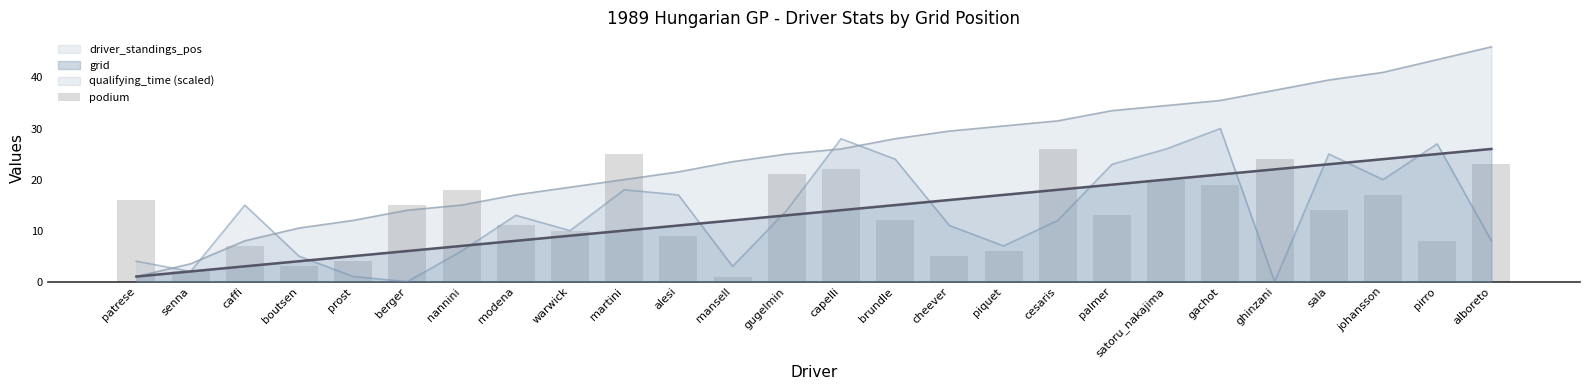

What is the change in value from warwick to satoru_nakajima?

+10